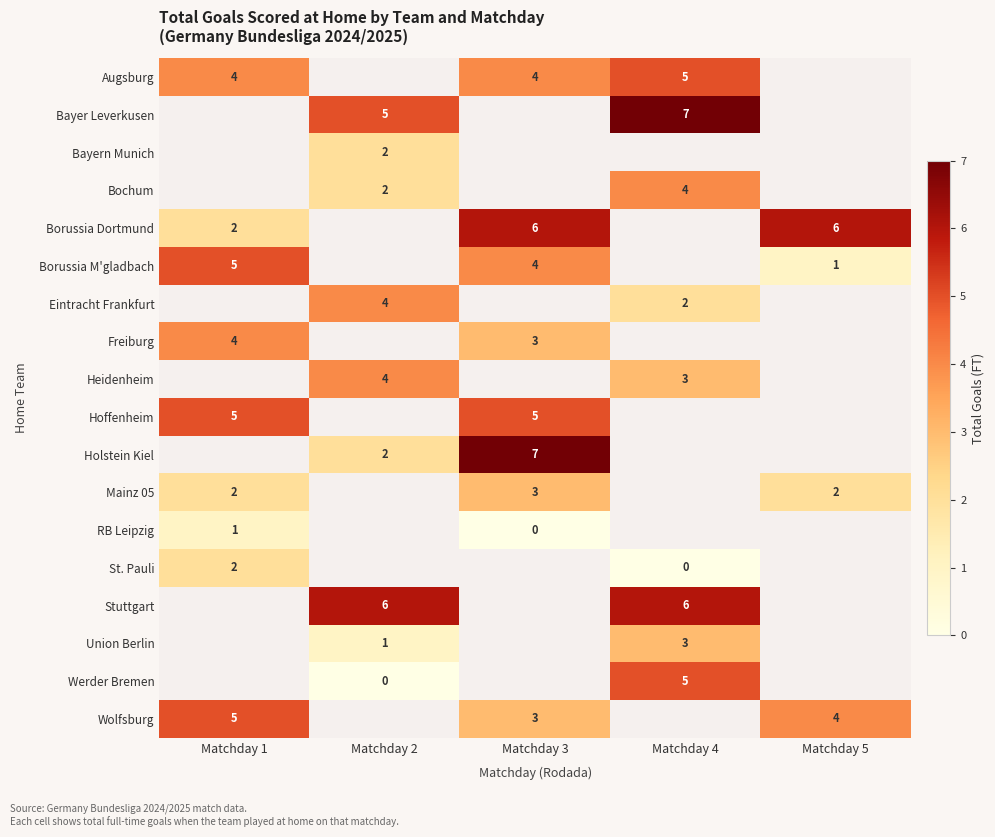

Count the number of categories in the chart.

5